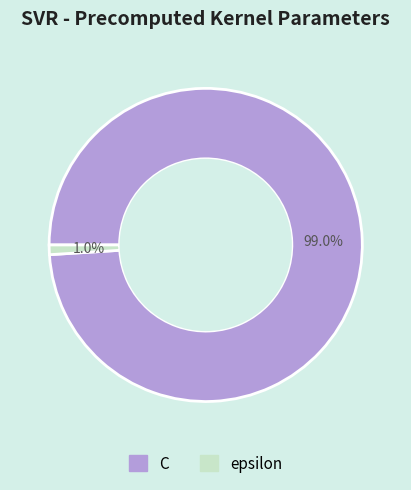

Is there a majority slice in this chart?

Yes